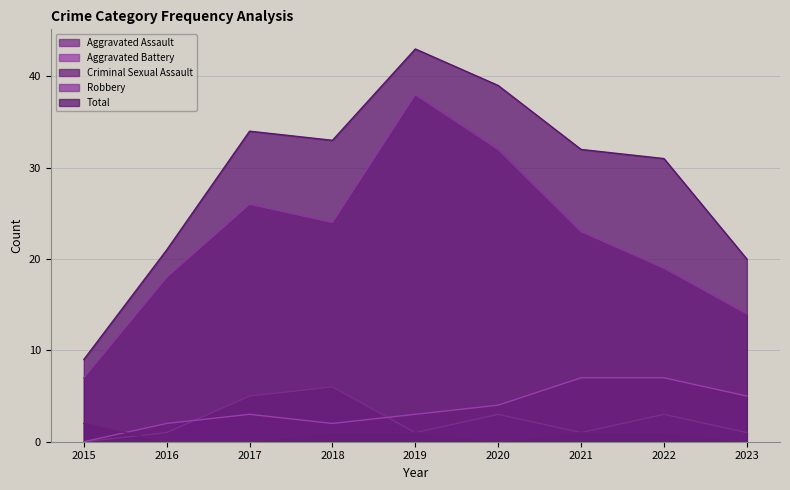

What is the spread (max minus min) of values at 2019?

42